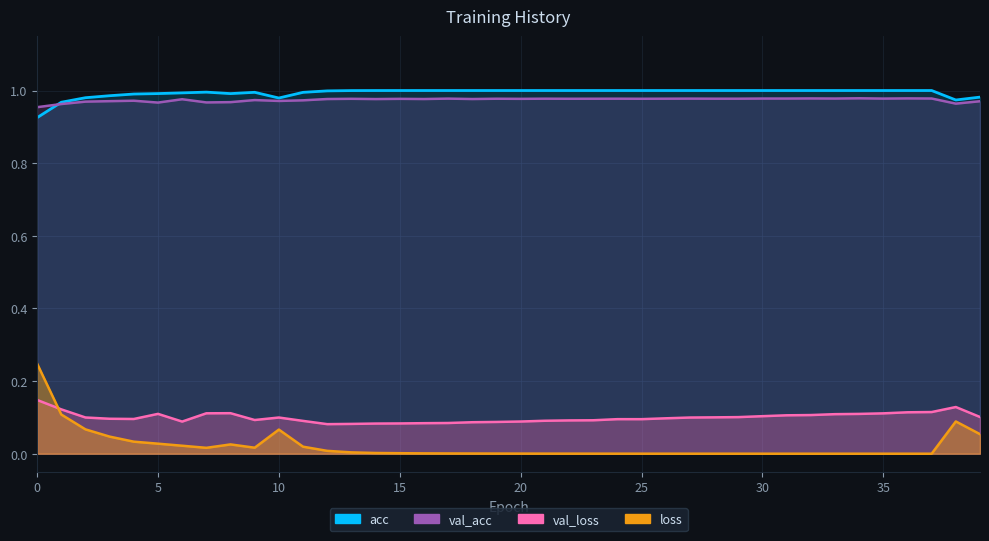

Where is the first local minimum for acc?

8